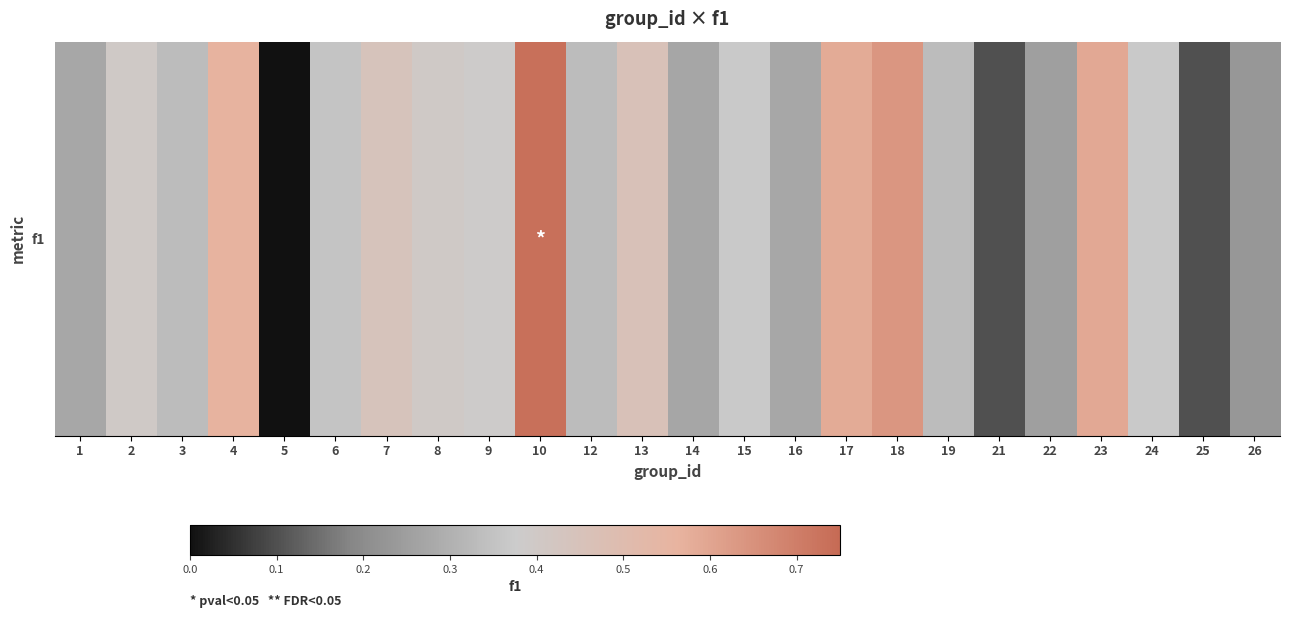

Reading left to right, list all the values displayed in this chart.

1=0.3	2=0.4	3=0.3	4=0.6	5=0.0	6=0.4	7=0.4	8=0.4	9=0.4	10=0.7	12=0.3	13=0.5	14=0.3	15=0.4	16=0.3	17=0.6	18=0.6	19=0.3	21=0.1	22=0.3	23=0.6	24=0.4	25=0.1	26=0.2